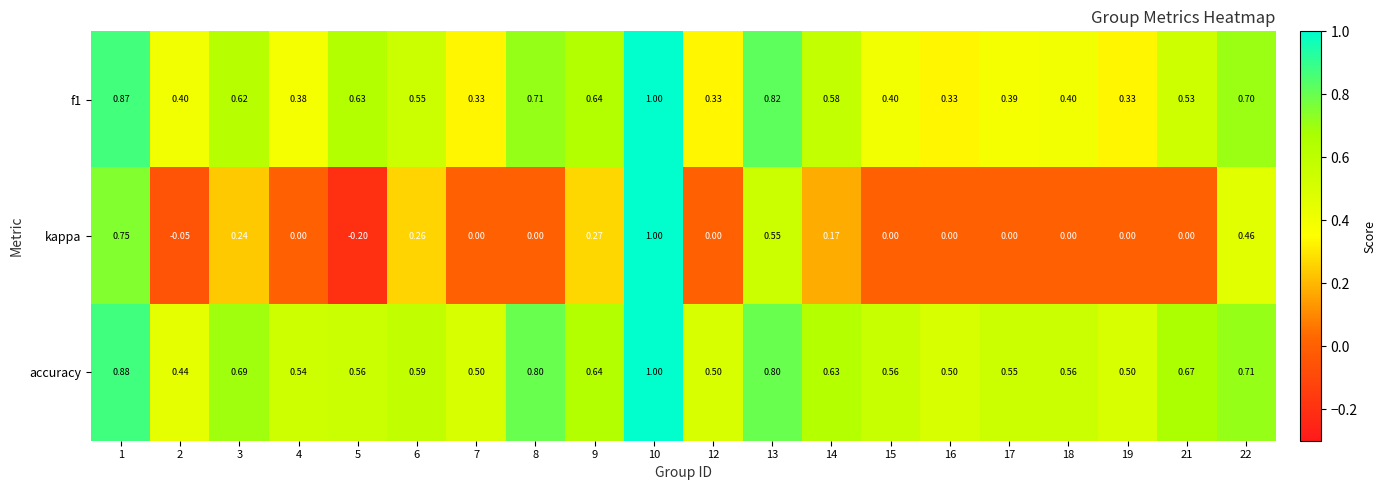

Is the value of accuracy at 17 greater than the value of kappa at 2?

Yes